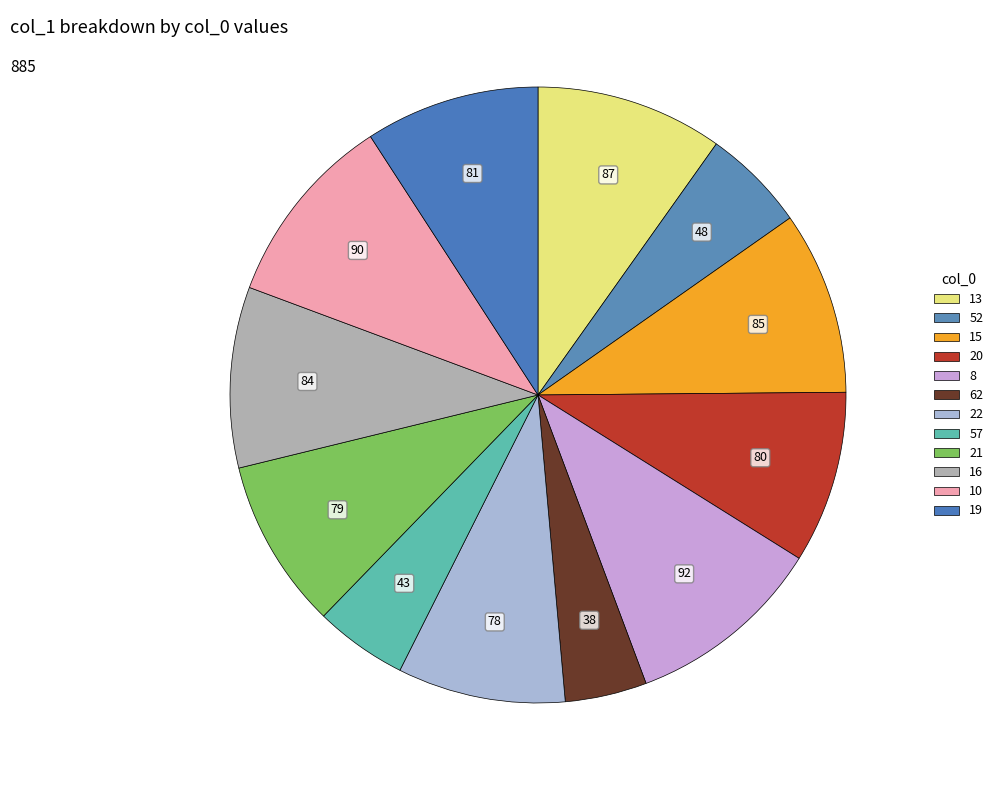

Between 20 and 10, which is larger?

10